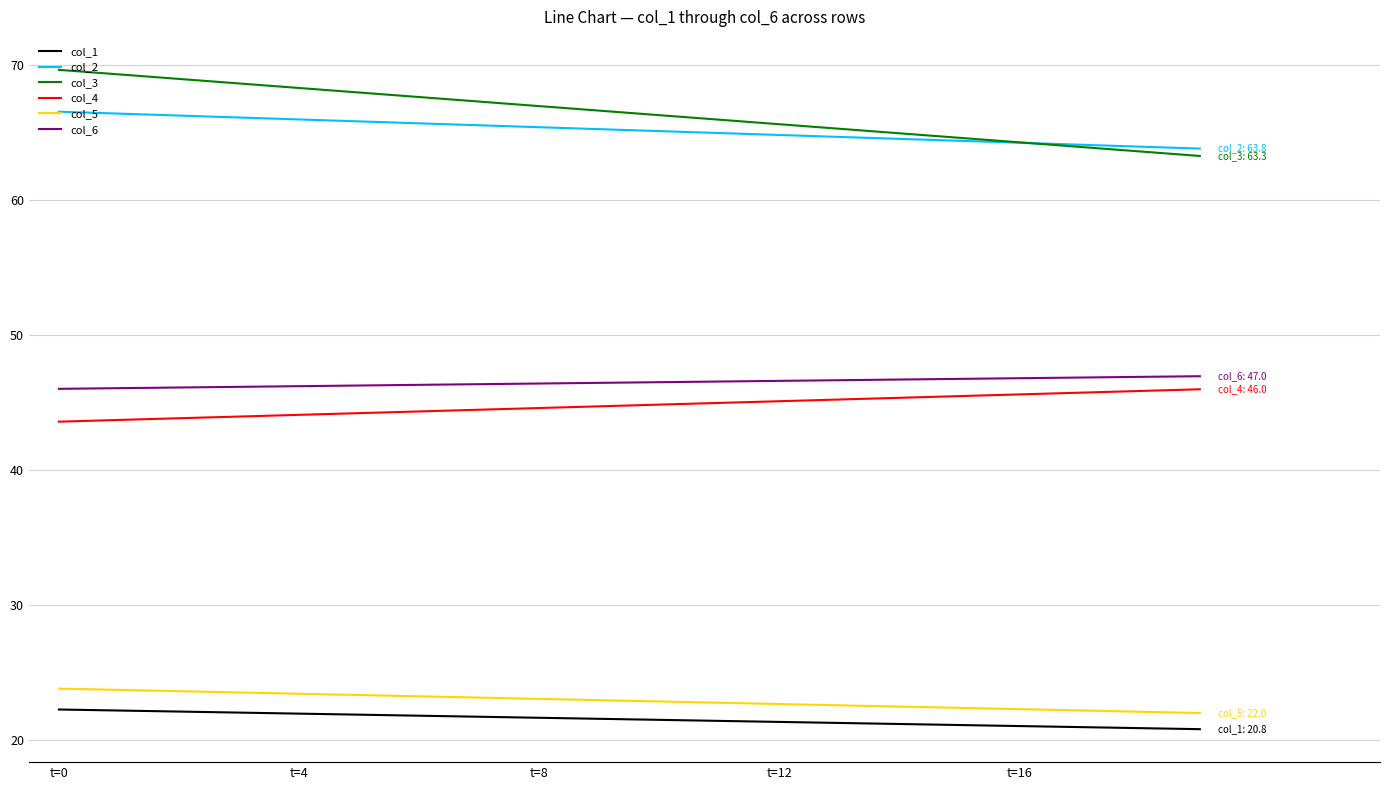

What is the greatest value displayed?

69.7